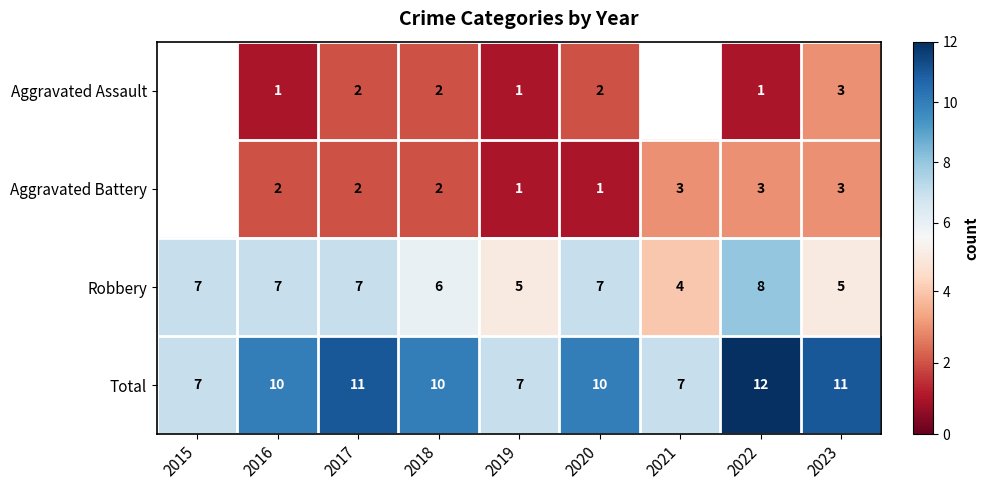

Count the Robbery values in the range 5 to 7.

7